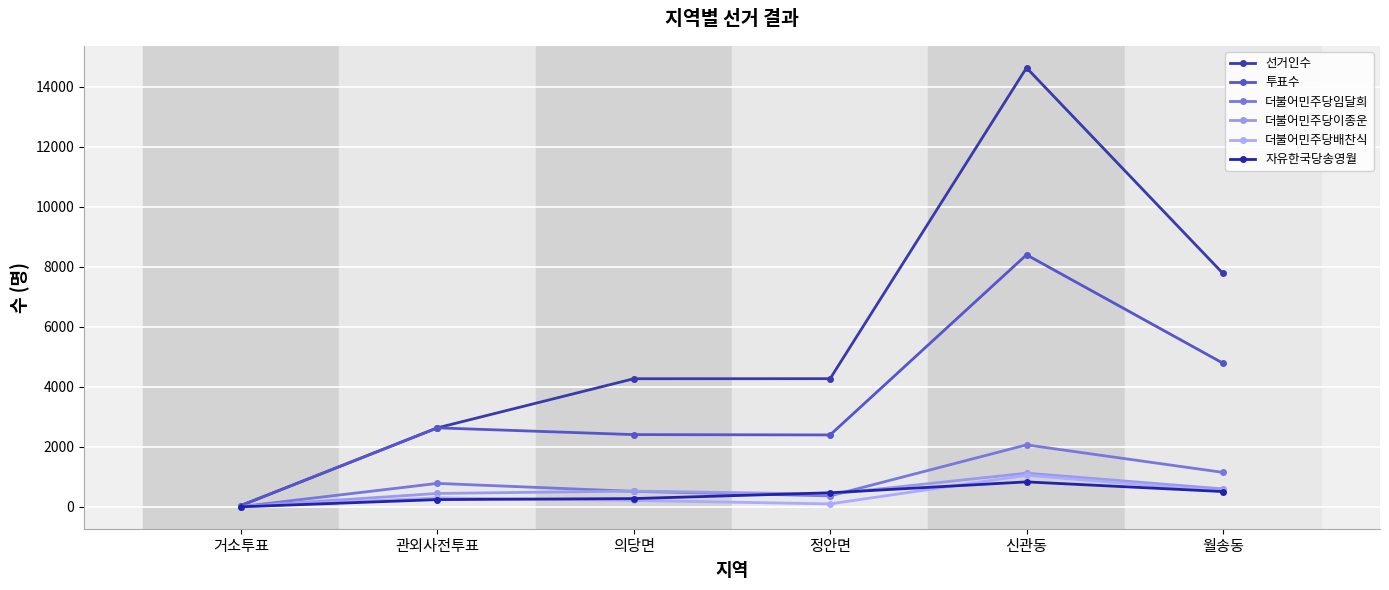

What are all the series names shown in the legend?

선거인수, 투표수, 더불어민주당임달희, 더불어민주당이종운, 더불어민주당배찬식, 자유한국당송영월